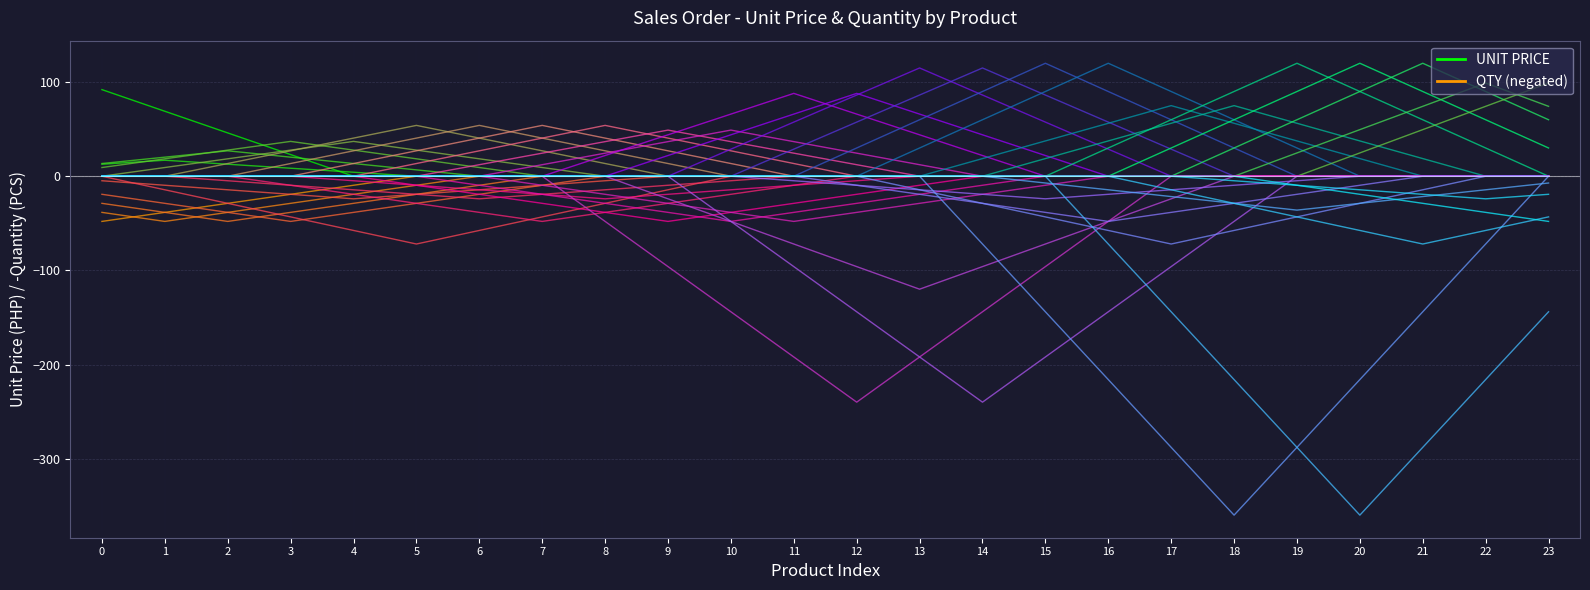

Reading left to right, extract all data points from this chart.

UNIT PRICE: 0=92.0	1=69.0	2=46.0	3=23.0	4=0.0	5=0.0	6=0.0	7=0.0	8=0.0	9=0.0	10=0.0	11=0.0	12=0.0	13=0.0	14=0.0	15=0.0	16=0.0	17=0.0	18=0.0	19=0.0	20=0.0	21=0.0	22=0.0	23=0.0
QTY: 0=-48.0	1=-38.4	2=-28.8	3=-19.2	4=-9.6	5=0.0	6=0.0	7=0.0	8=0.0	9=0.0	10=0.0	11=0.0	12=0.0	13=0.0	14=0.0	15=0.0	16=0.0	17=0.0	18=0.0	19=0.0	20=0.0	21=0.0	22=0.0	23=0.0